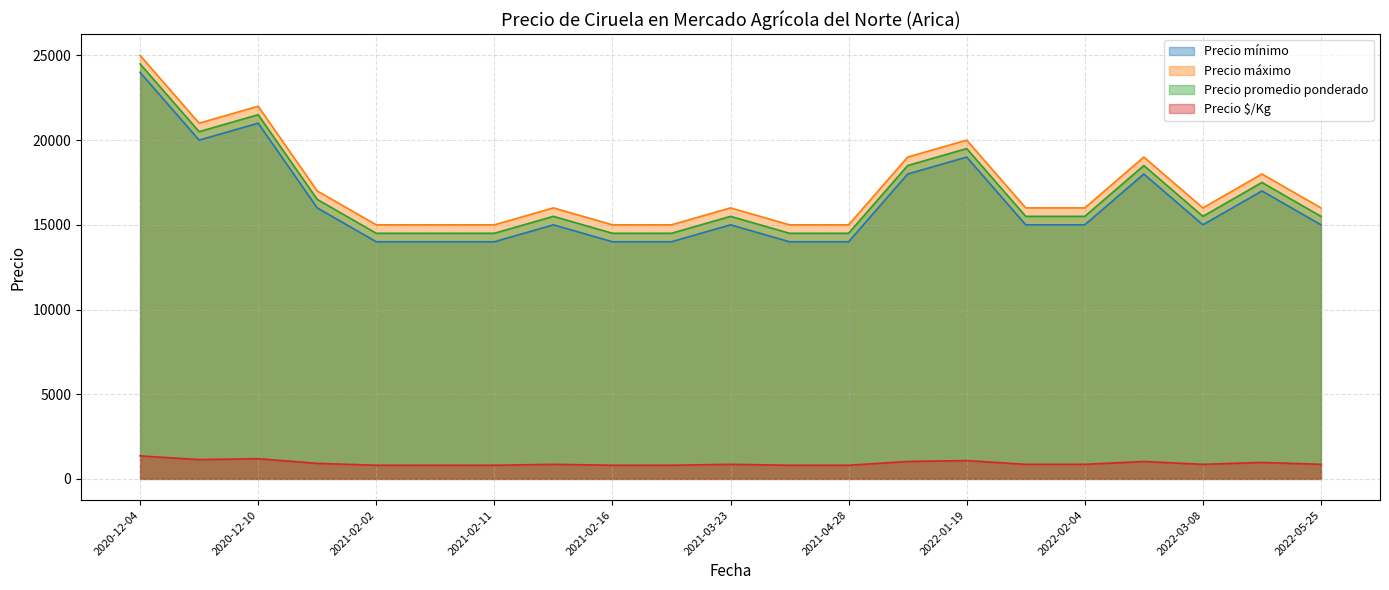

What is the difference between the highest and lowest values at 2021-02-11?

14194